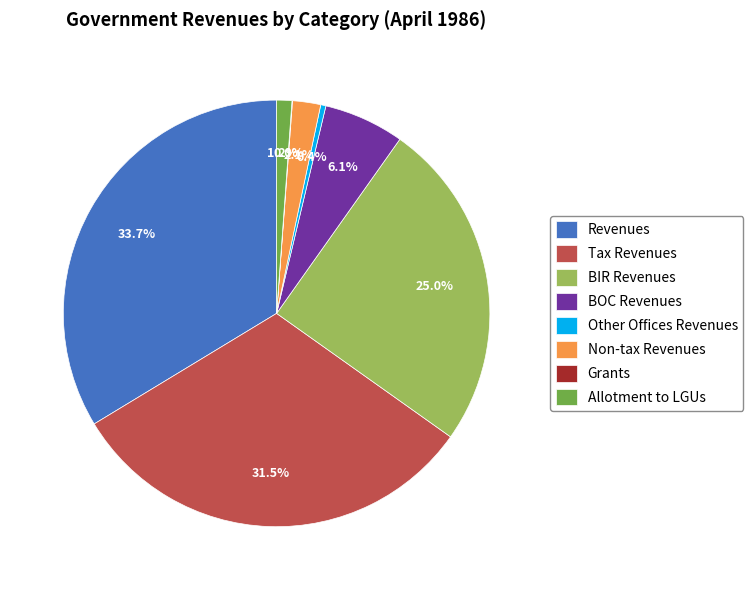

Is Revenues the majority of the pie?

No